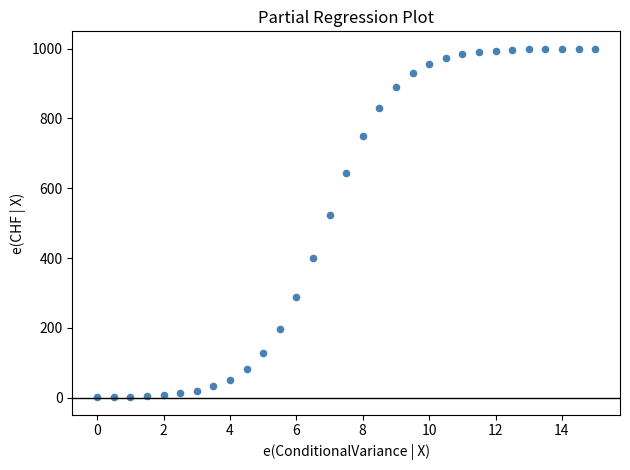

What Y value in the scatter plot is closest to 500?

523.3